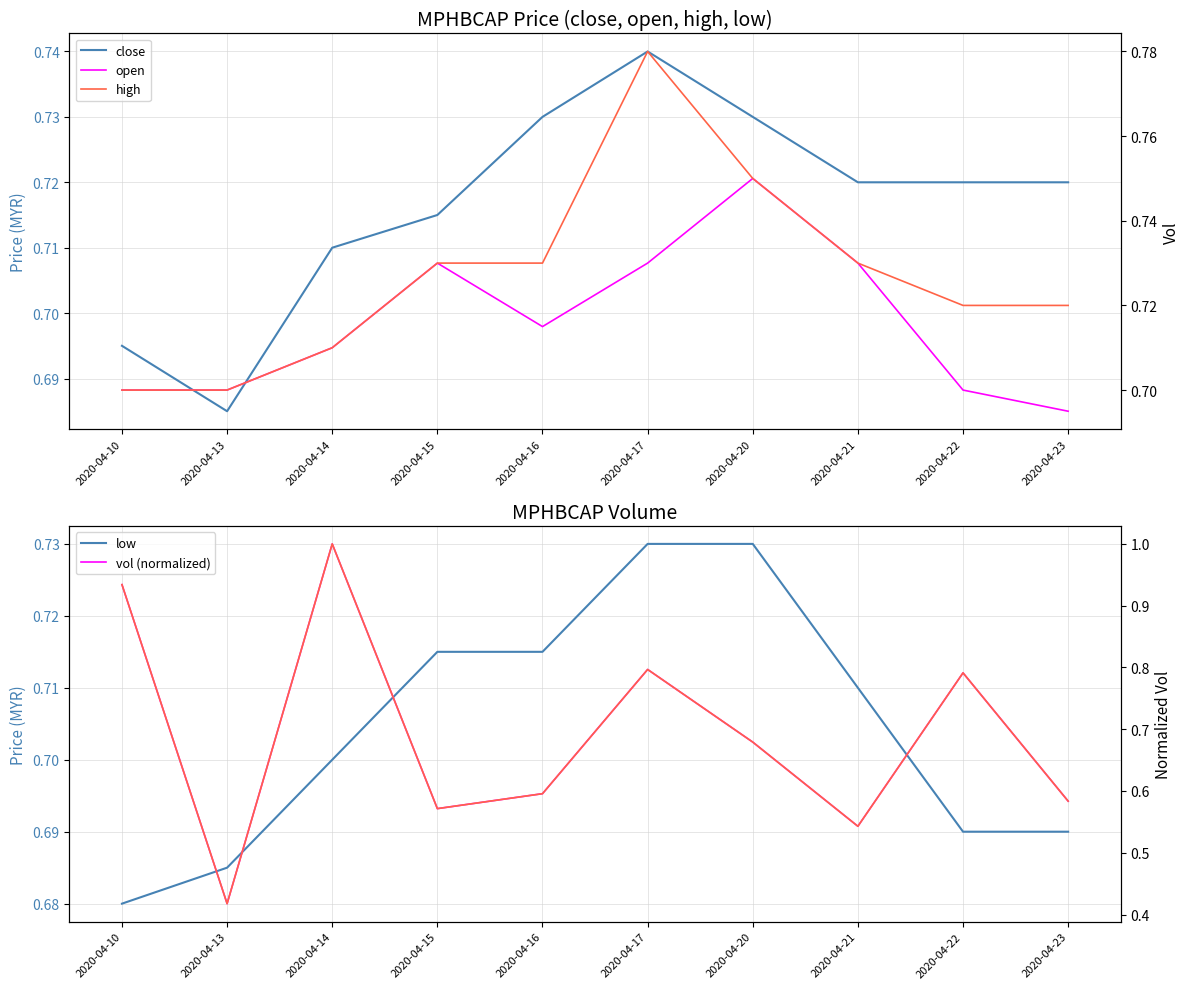

True or false: high and close cross at least once.

False